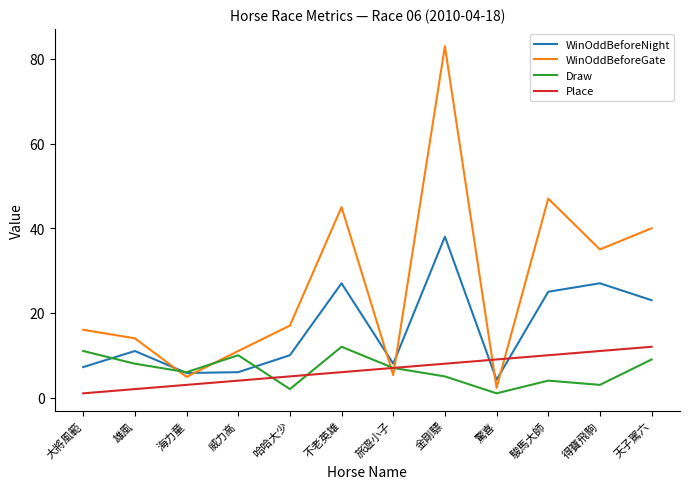

What position from the left is 得寶飛駒?

11